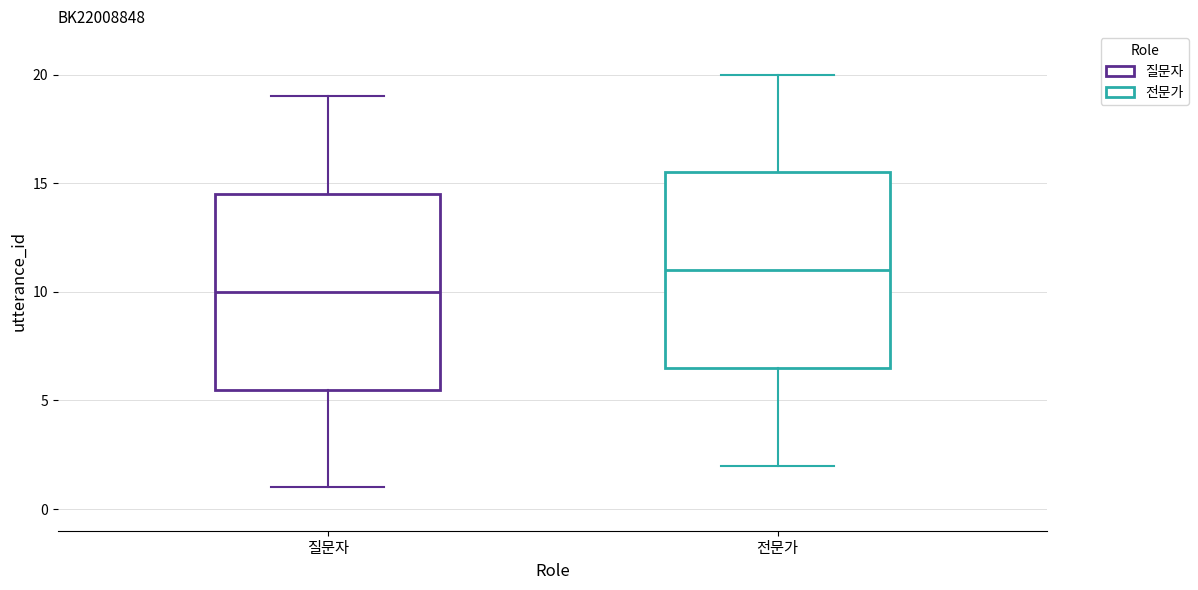

Reading left to right, read every box against the y-axis: the position of its median line, the range the box covers, and the ends of its whiskers. The values are not printed on the chart, so give them approximately, as read against the axis.

질문자: median 10.0, box 5.5 to 14.5, whiskers 1.0 to 19.0
전문가: median 11.0, box 6.5 to 15.5, whiskers 2.0 to 20.0